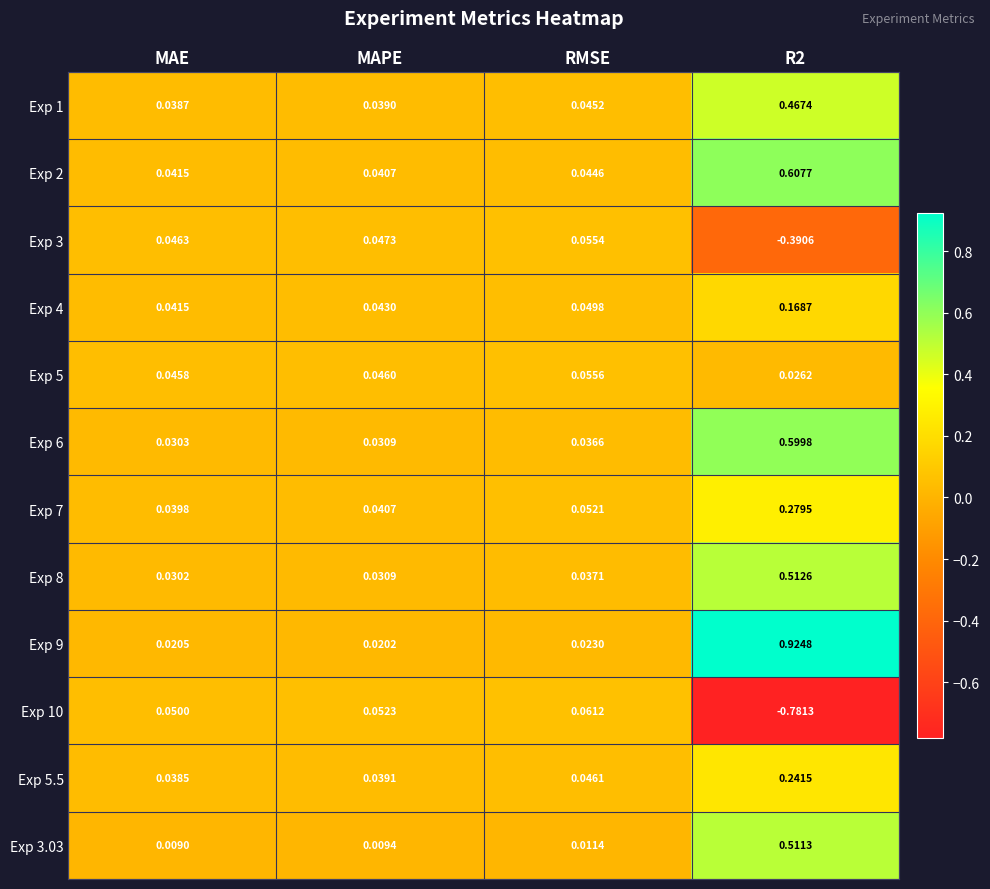

Which category has the lowest value in the Exp 6 series?

MAE